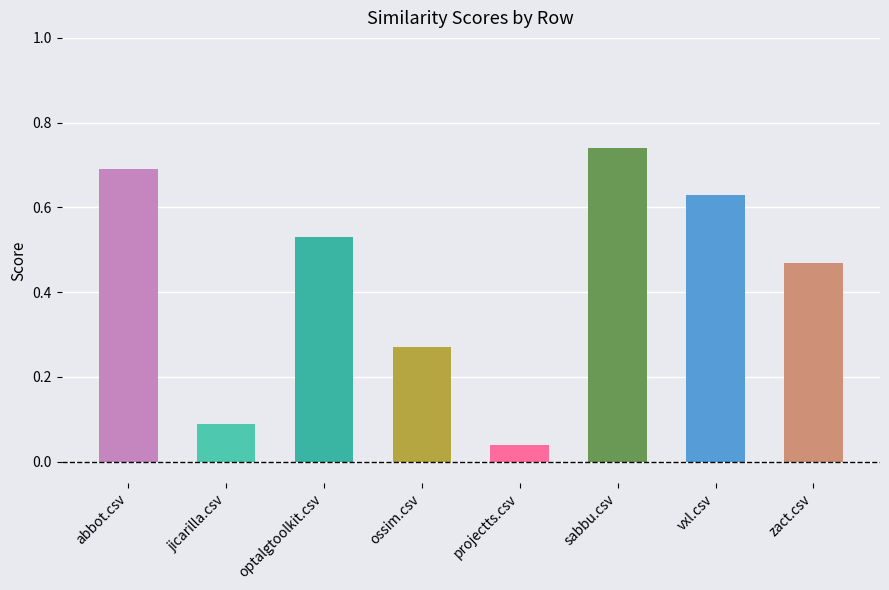

At which label is the value closest to 0?

projectts.csv